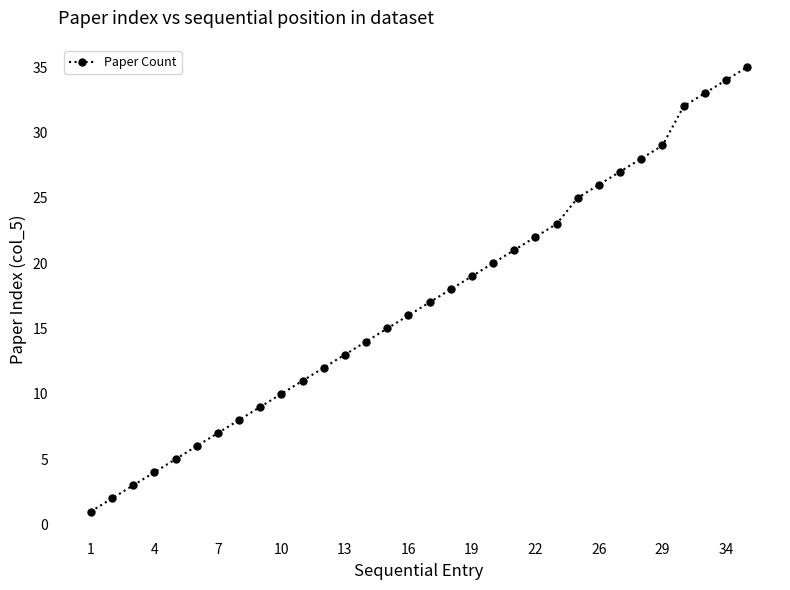

What is the maximum value shown in the chart?

35